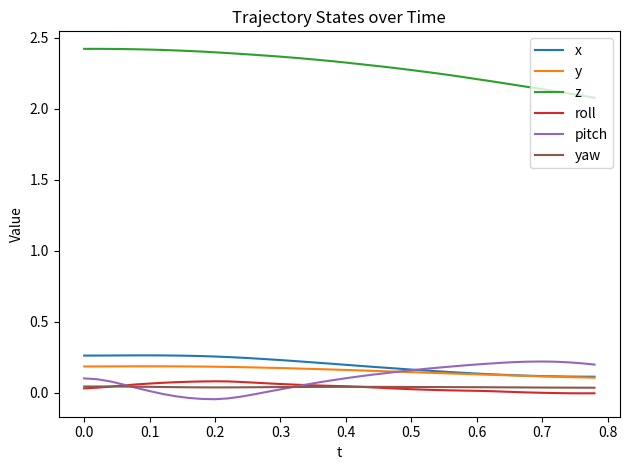

Does the chart have visible grid lines?

No